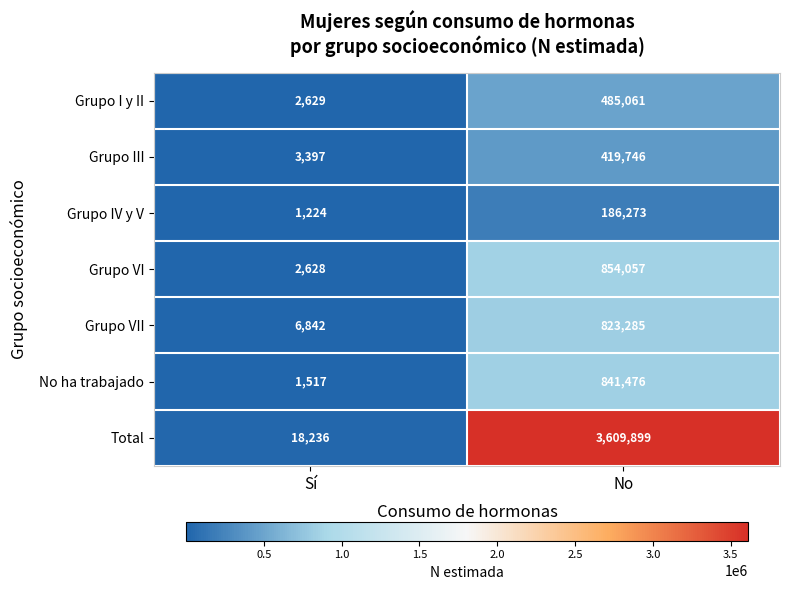

Which label corresponds to the largest value in the chart?

No